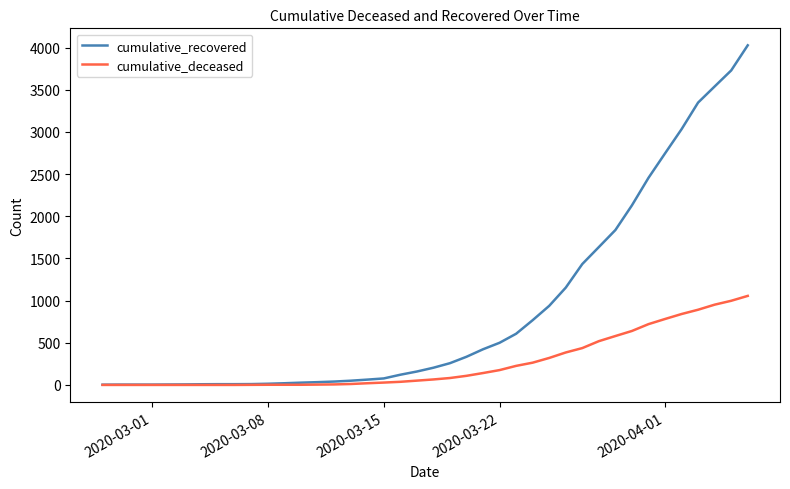

What is the maximum value for cumulative_deceased?

1056